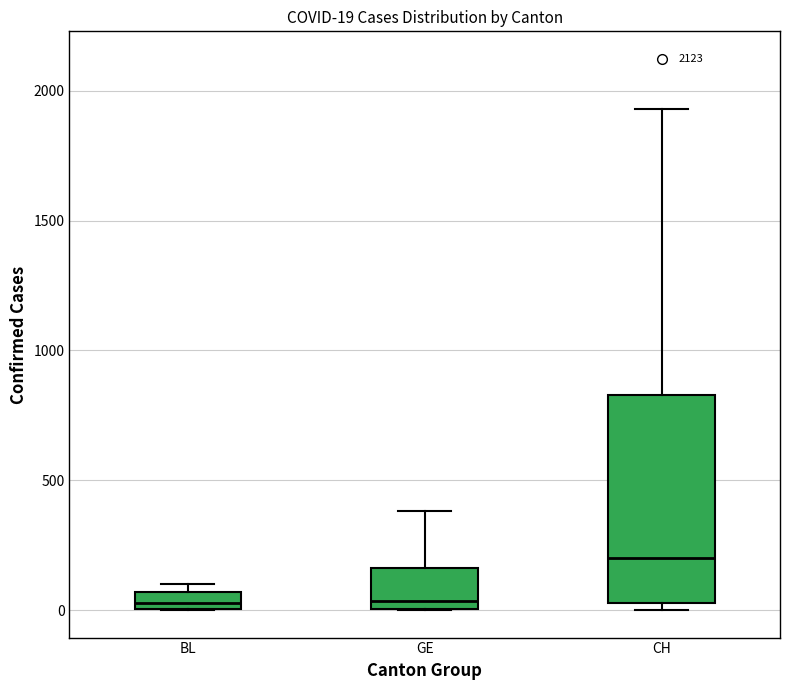

Comparing the boxes themselves (not the whiskers), which one is the tallest?

CH